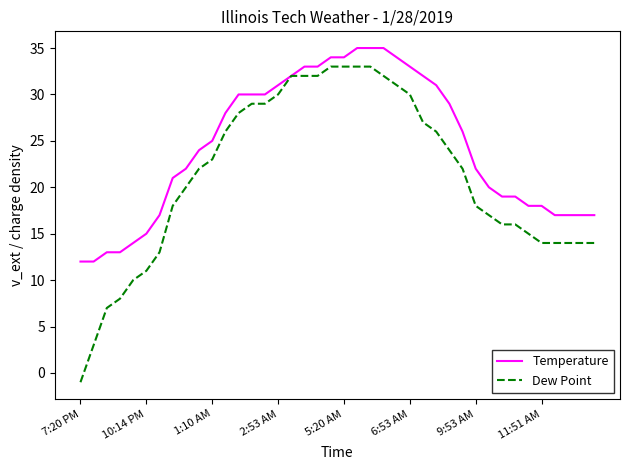

Which series has the largest total across all categories?

Temperature